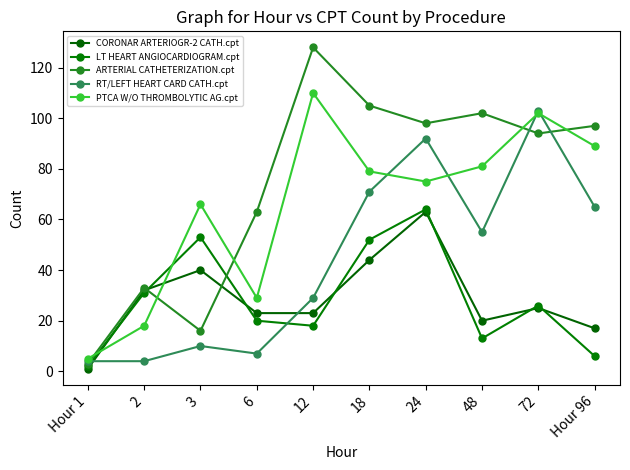

Reading left to right, extract all data points from this chart.

CORONAR ARTERIOGR-2 CATH.cpt: Hour 1=1	2=32	3=40	6=23	12=23	18=44	24=63	48=20	72=25	Hour 96=17
LT HEART ANGIOCARDIOGRAM.cpt: Hour 1=2	2=31	3=53	6=20	12=18	18=52	24=64	48=13	72=26	Hour 96=6
ARTERIAL CATHETERIZATION.cpt: Hour 1=3	2=33	3=16	6=63	12=128	18=105	24=98	48=102	72=94	Hour 96=97
RT/LEFT HEART CARD CATH.cpt: Hour 1=4	2=4	3=10	6=7	12=29	18=71	24=92	48=55	72=103	Hour 96=65
PTCA W/O THROMBOLYTIC AG.cpt: Hour 1=5	2=18	3=66	6=29	12=110	18=79	24=75	48=81	72=102	Hour 96=89